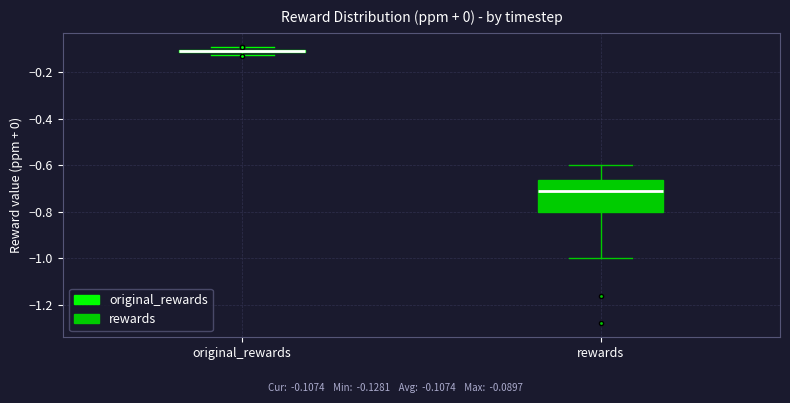

Where is the upper edge of the box for original_rewards on the y-axis? The values are not printed on the chart, so give them approximately, as read against the axis.

-0.10